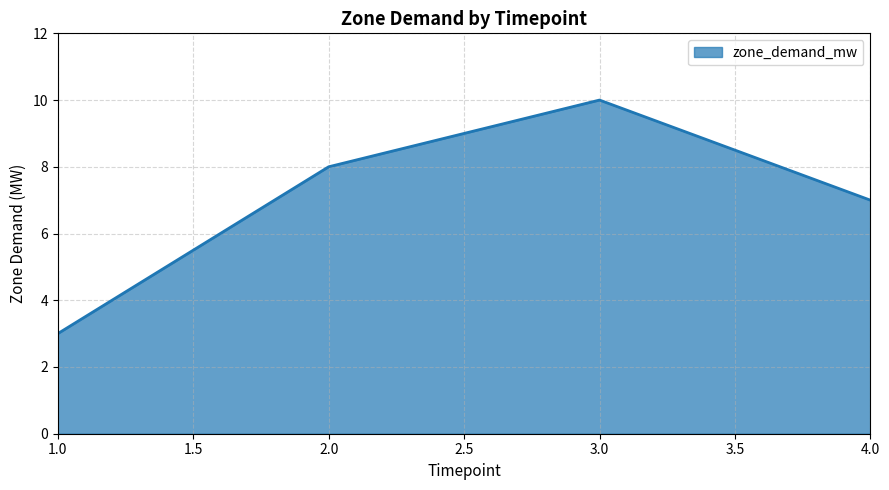

True or false: the data has more than 2 interior local peaks.

False